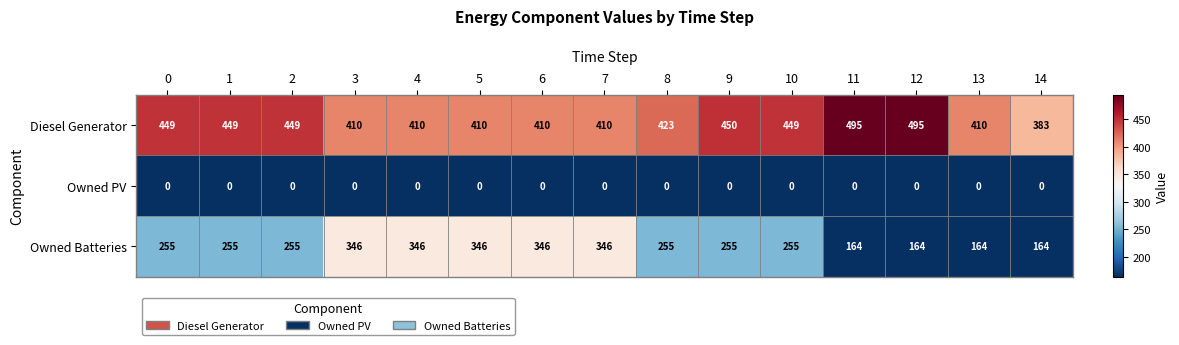

Is the value of Owned PV at 11 greater than the value of Owned Batteries at 4?

No